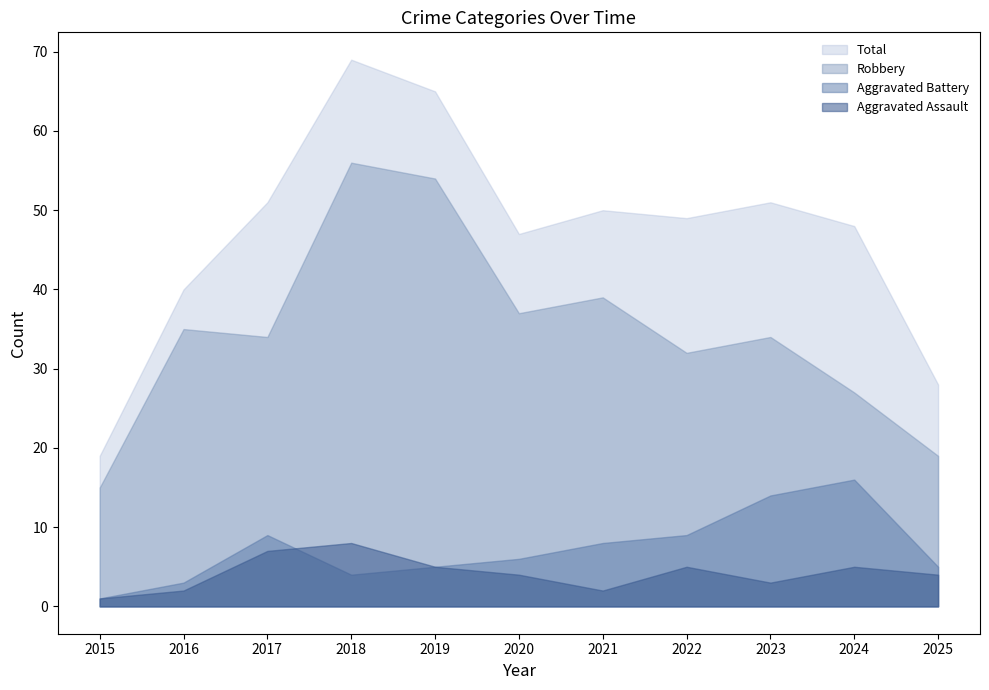

At which label does Aggravated Assault first exceed 4?

2017